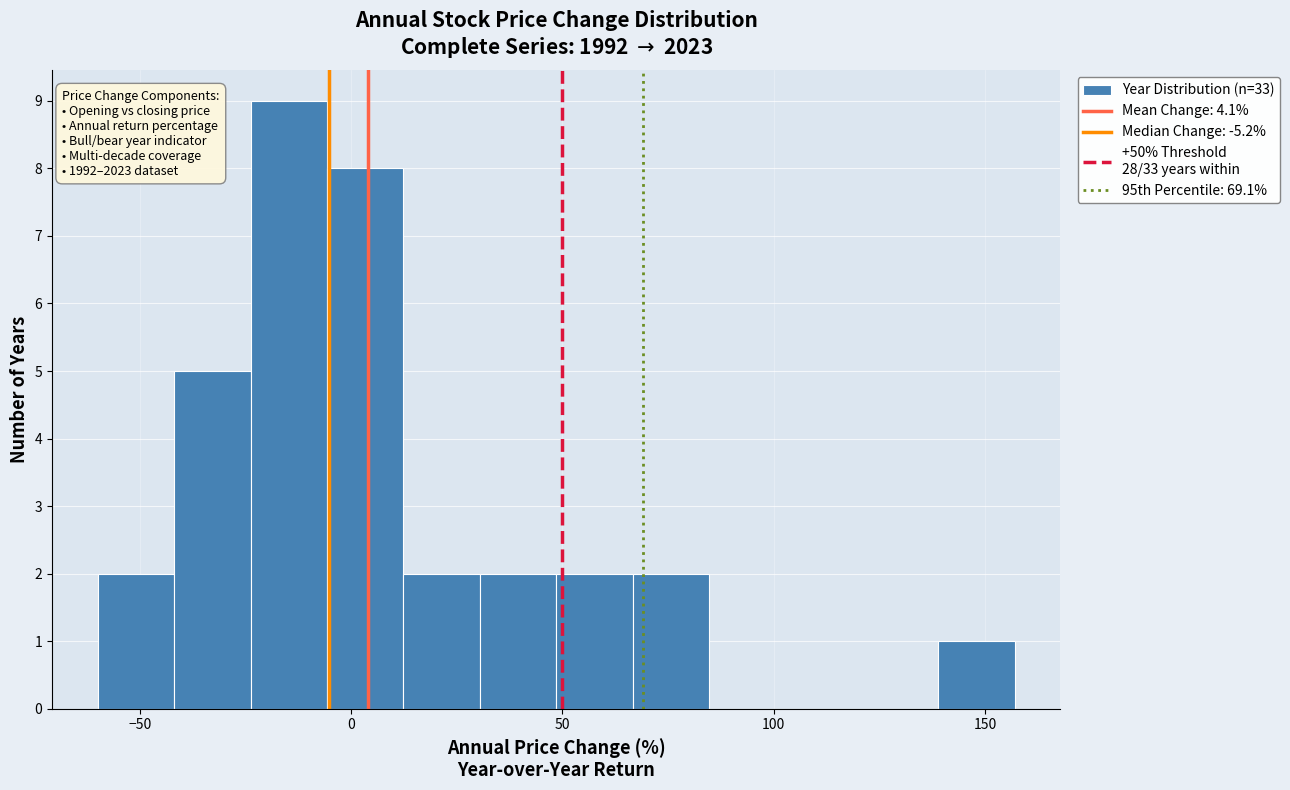

Read against the x-axis, roughly where is the centre of the tallest bar?

-15